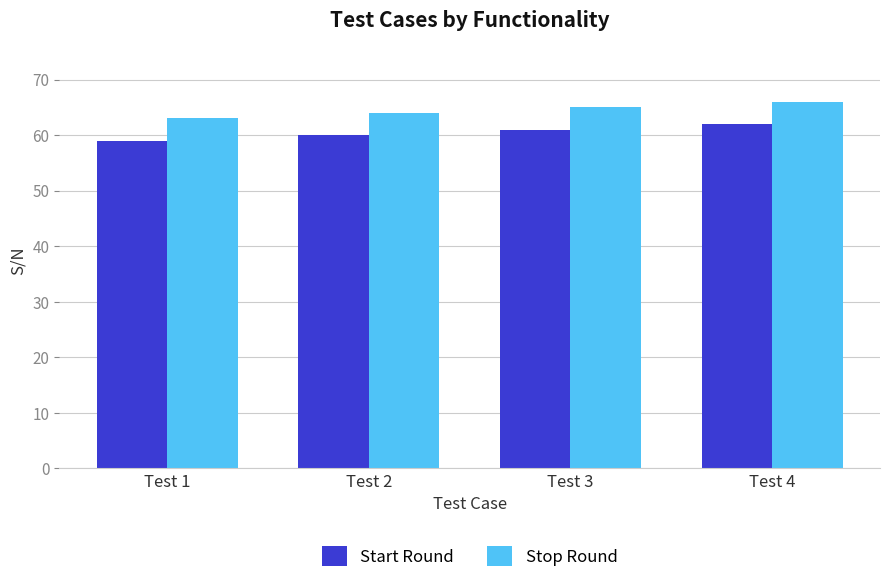

Reading right to left, list all the values displayed in this chart.

Start Round: Test 4=62	Test 3=61	Test 2=60	Test 1=59
Stop Round: Test 4=66	Test 3=65	Test 2=64	Test 1=63